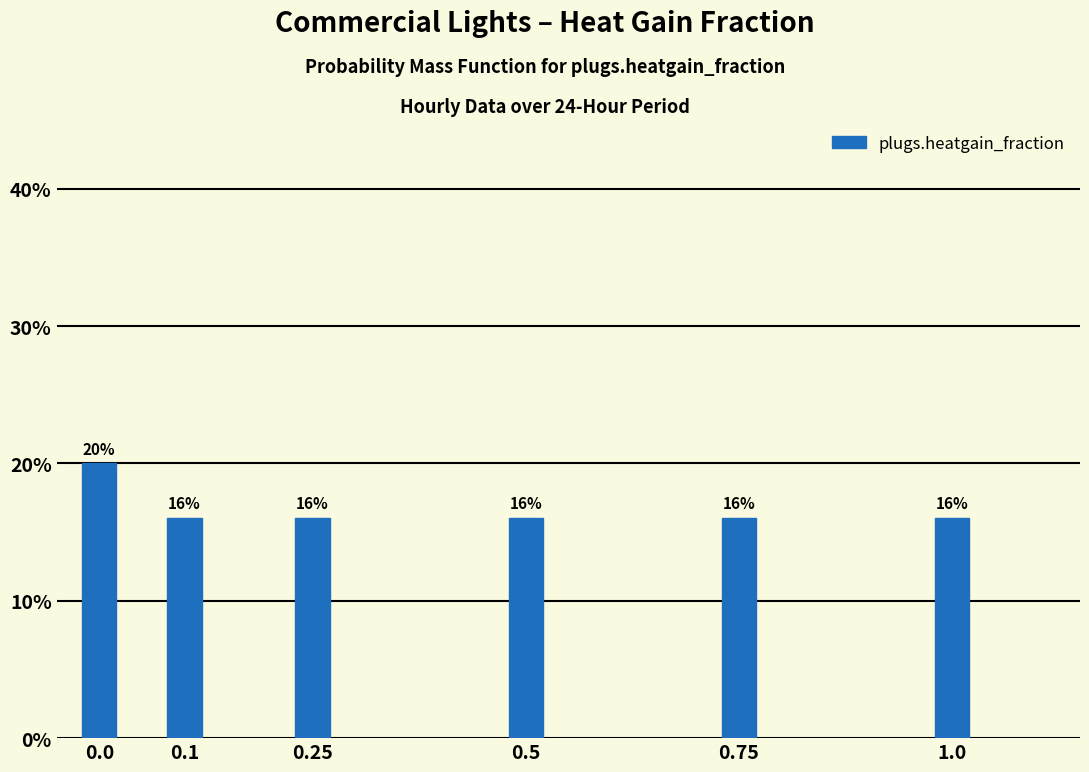

Does the chart contain any negative values?

No